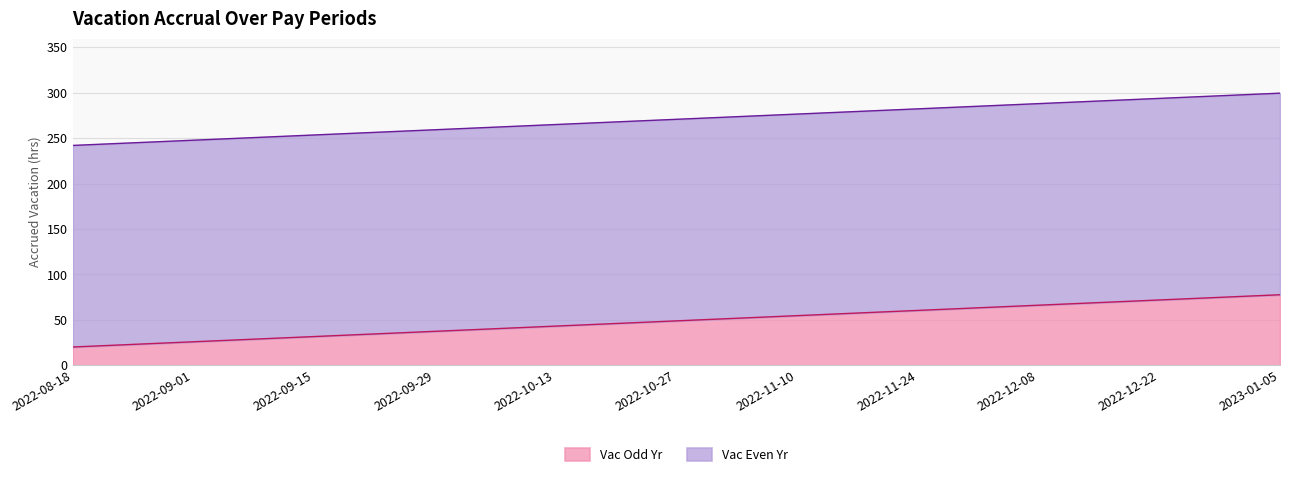

What is the highest value of the Vac Odd Yr series?

77.6